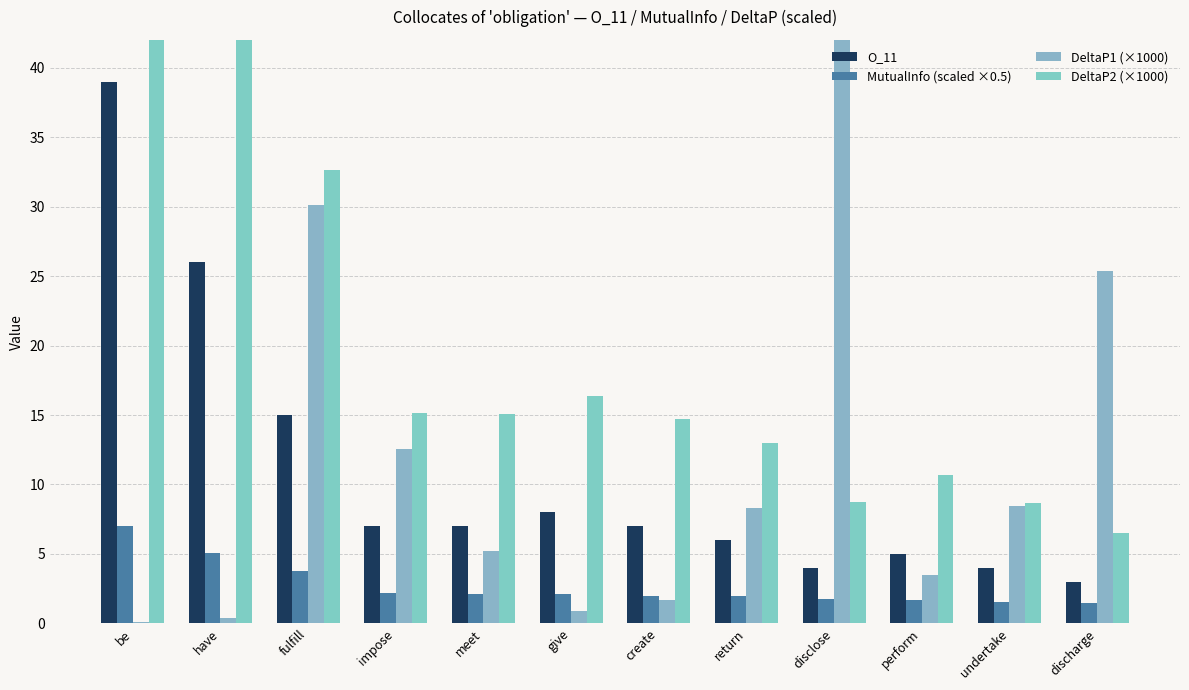

Which category has the highest value in the O_11 series?

be